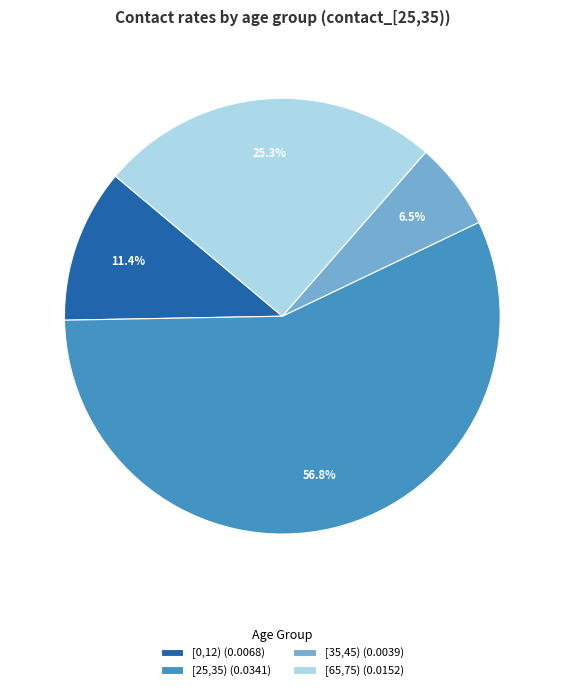

Which slice is the smallest?

[35,45) (0.0039)